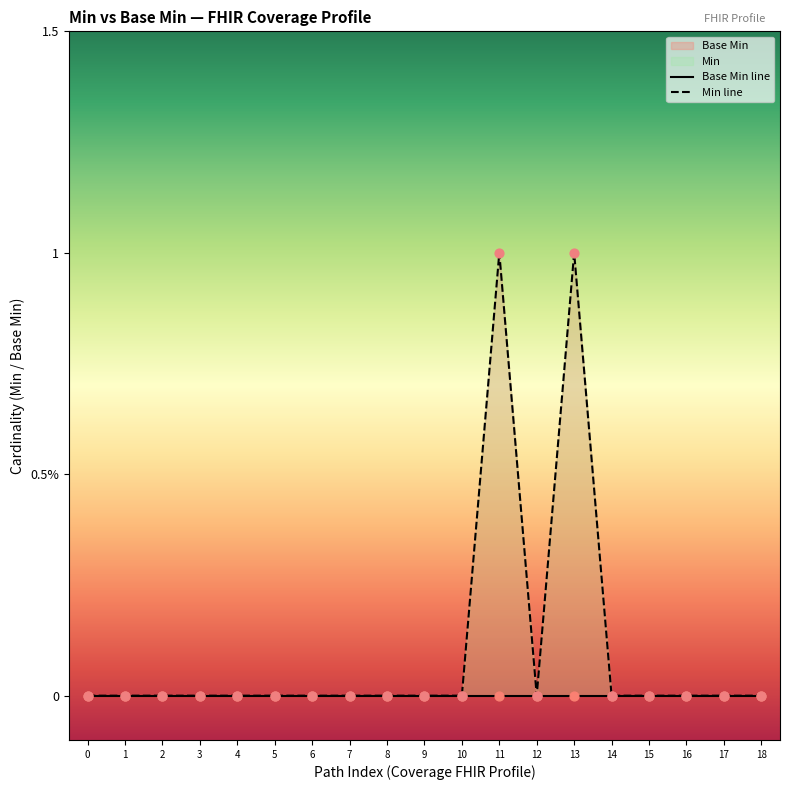

Which series reaches the minimum Y coordinate?

Base Min line